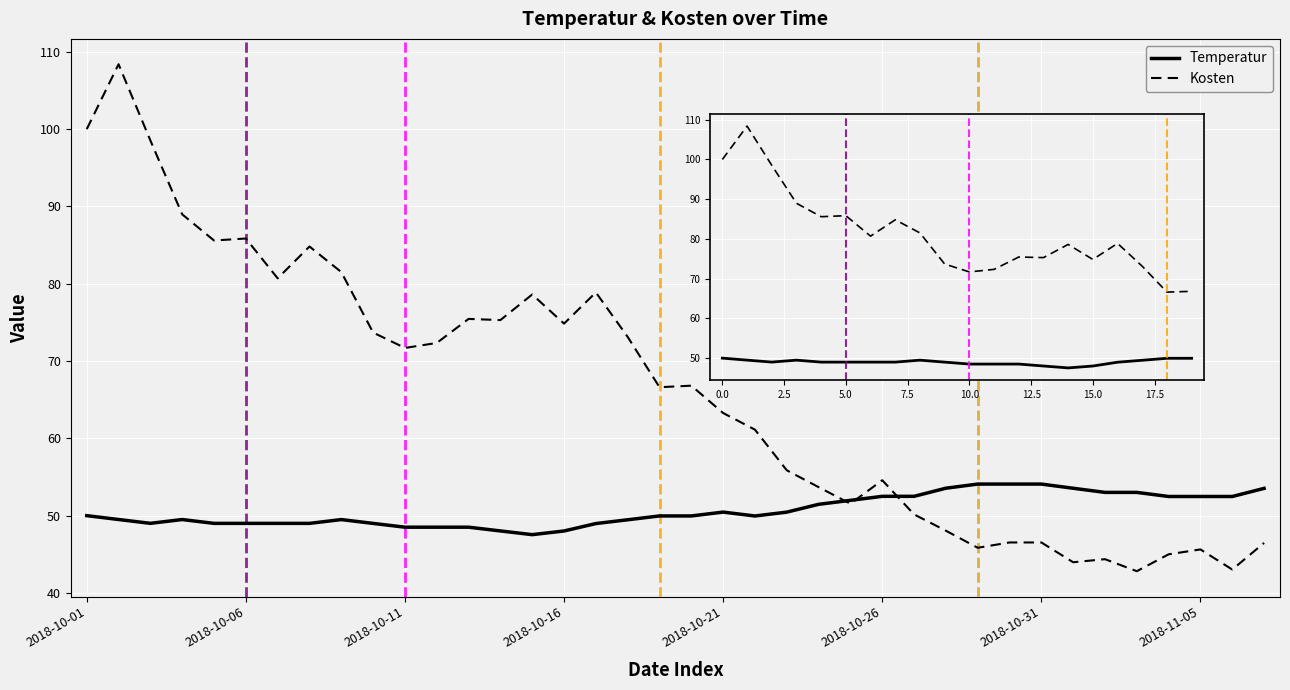

Is the value of Kosten at 2018-10-11 greater than the value of Temperatur at 14?

Yes